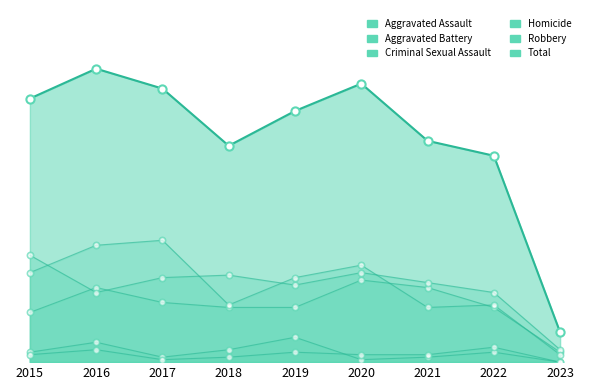

Which series reaches the maximum Y coordinate?

Total